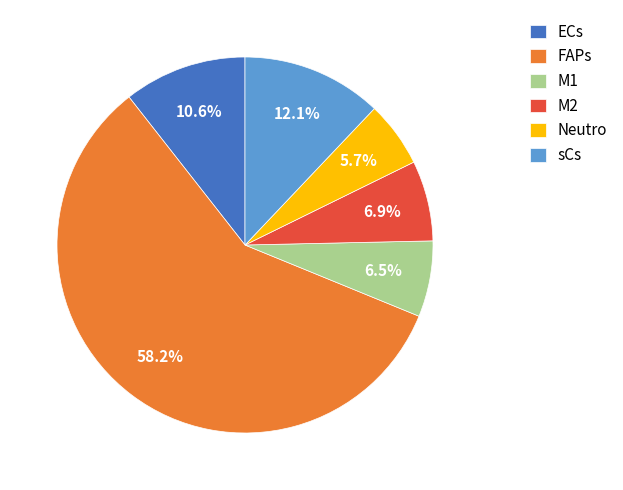

Which category has the biggest portion of the pie?

FAPs